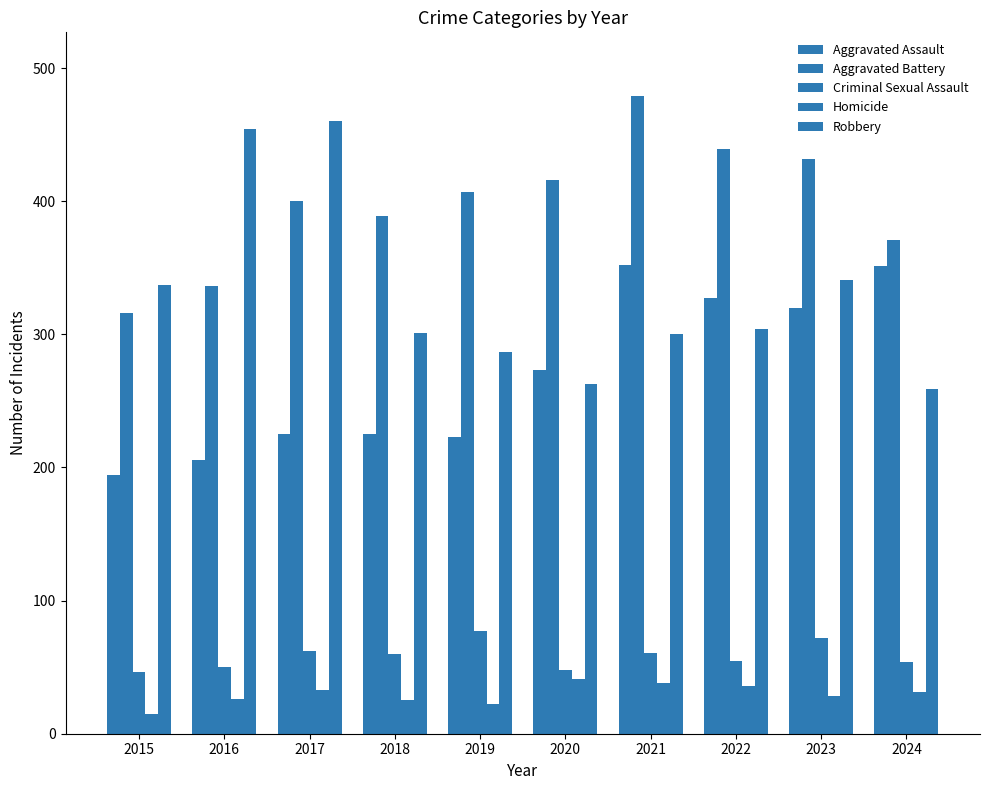

The Aggravated Assault series shows 110 at 2019. True or false?

False